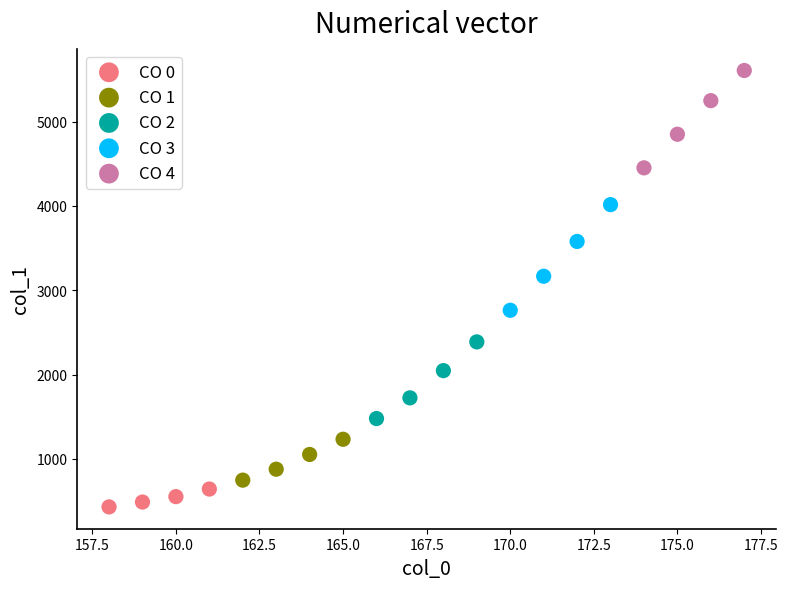

Which series reaches the minimum Y coordinate?

CO 0